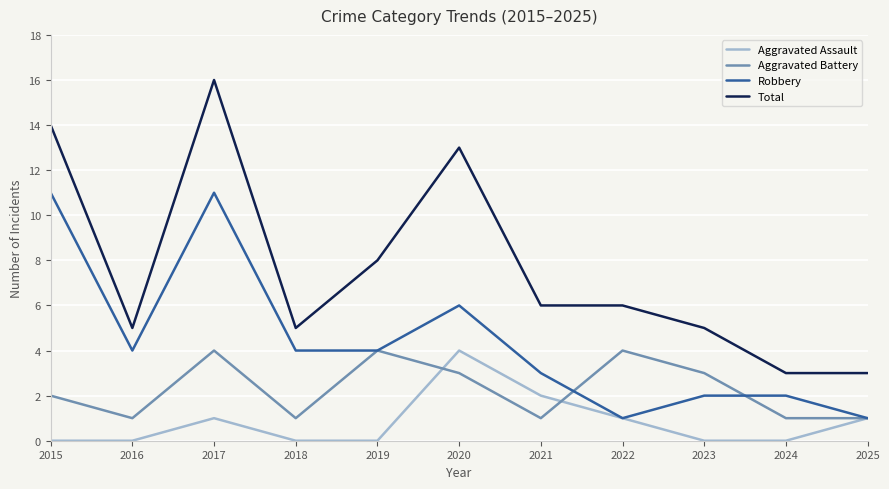

At which category does the chart reach its peak across all series?

2017